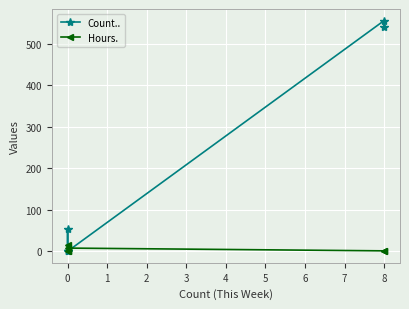

True or false: Count.. and Hours. intersect in this chart.

True